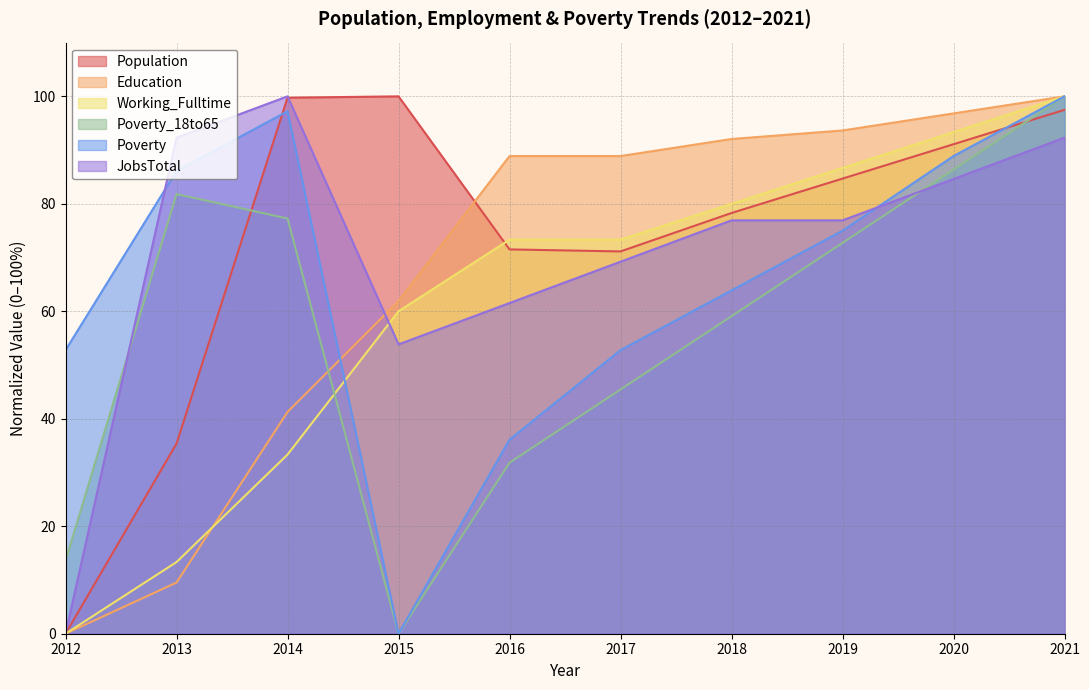

Reading left to right, what are all the values shown in this chart?

Population: 0.0	35.4	99.7	100.0	71.5	71.1	78.3	84.7	91.1	97.5
Education: 0.0	9.5	41.3	61.9	88.9	88.9	92.1	93.7	96.8	100.0
Working_Fulltime: 0.0	13.3	33.3	60.0	73.3	73.3	80.0	86.7	93.3	100.0
Poverty_18to65: 13.6	81.8	77.3	0.0	31.8	45.5	59.1	72.7	86.4	100.0
Poverty: 52.8	86.1	97.2	0.0	36.1	52.8	63.9	75.0	88.9	100.0
JobsTotal: 0.0	92.3	100.0	53.8	61.5	69.2	76.9	76.9	84.6	92.3